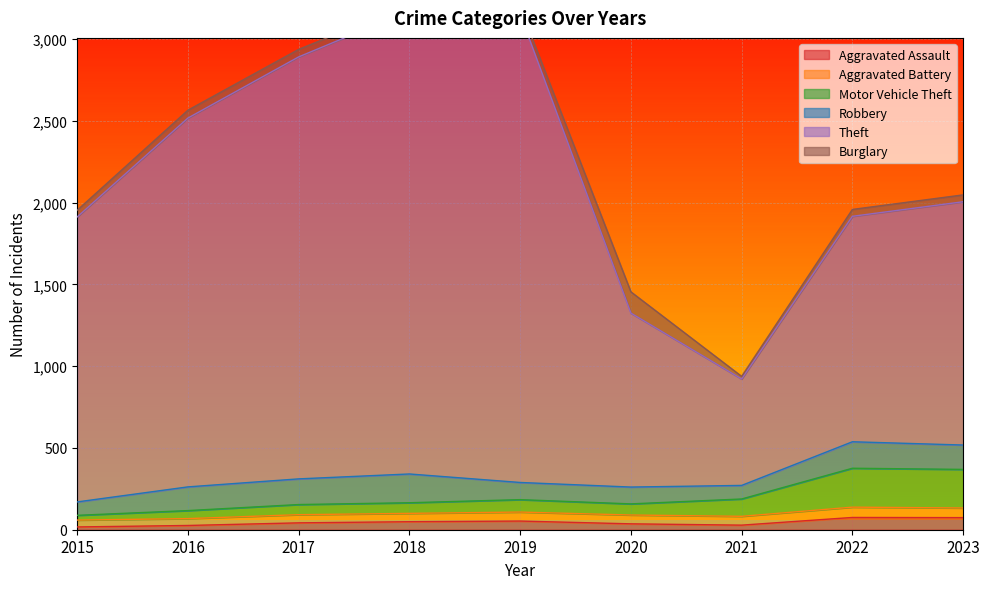

True or false: Aggravated Assault has a value of 79 at 2019.

False